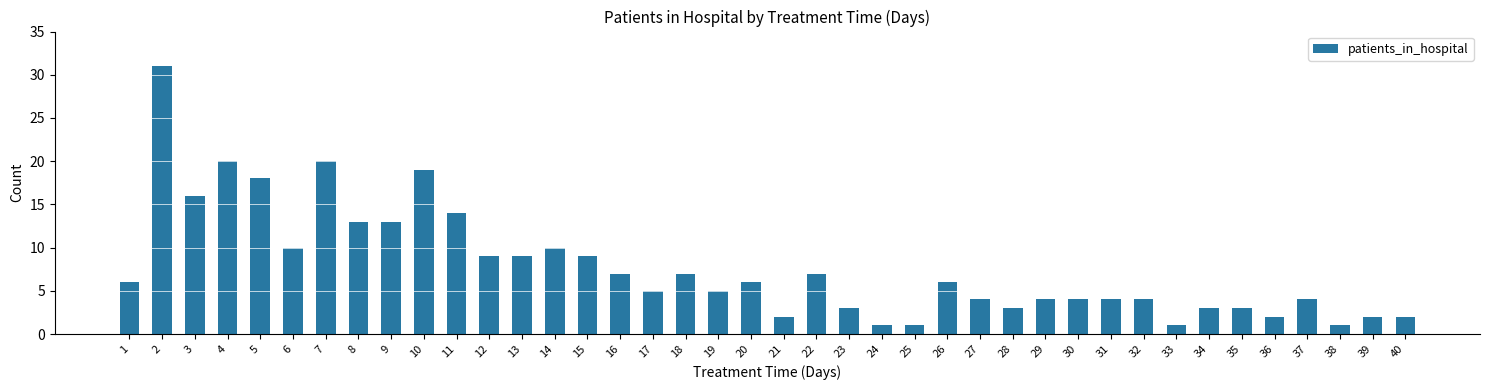

The value at 16 is 10. True or false?

False